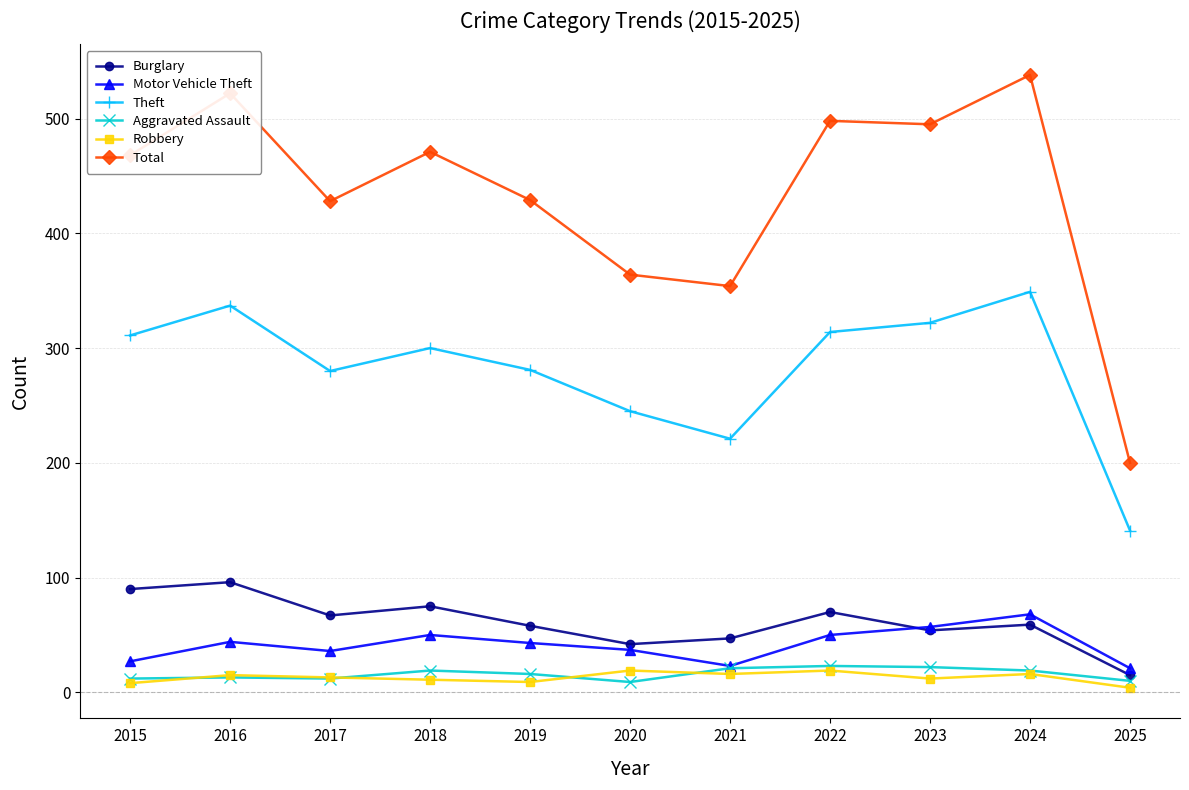

What is the difference between the highest and lowest values at 2025?

196